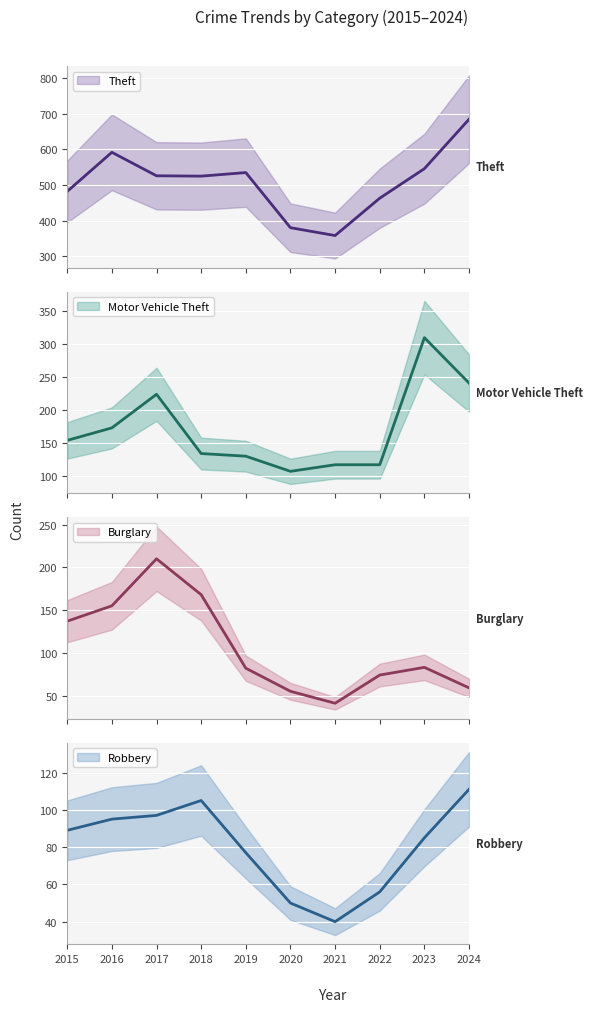

What is the difference between the Theft values at 2015 and 2016?

110